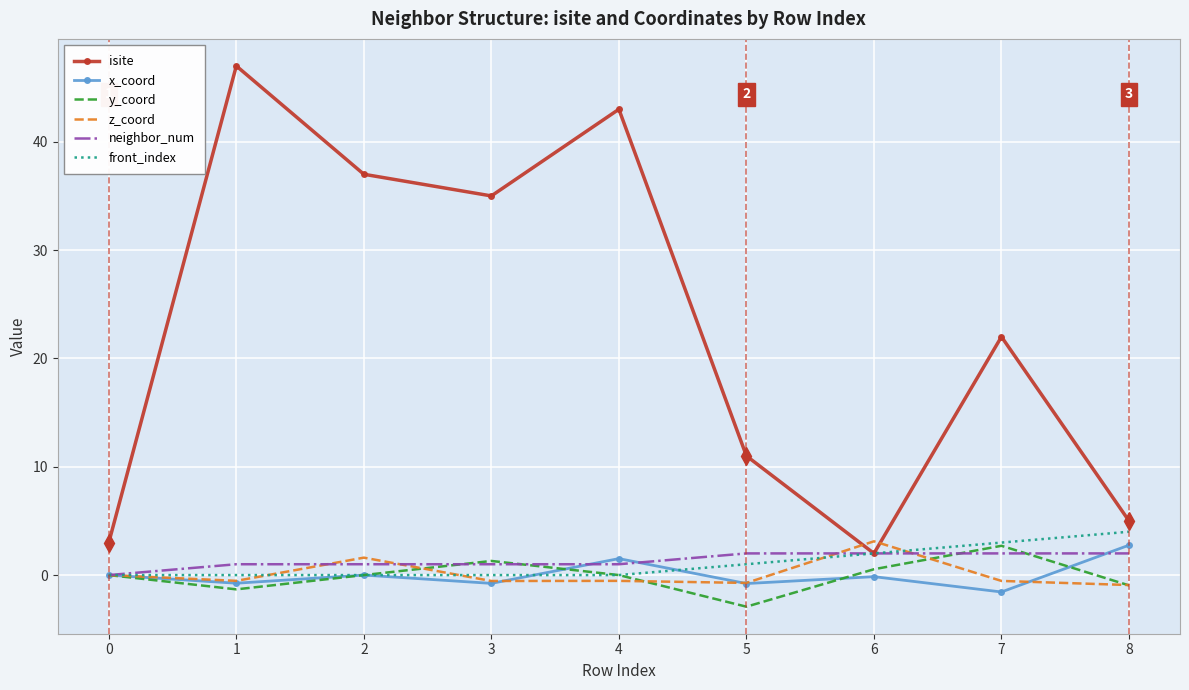

True or false: y_coord and isite cross at least once.

False